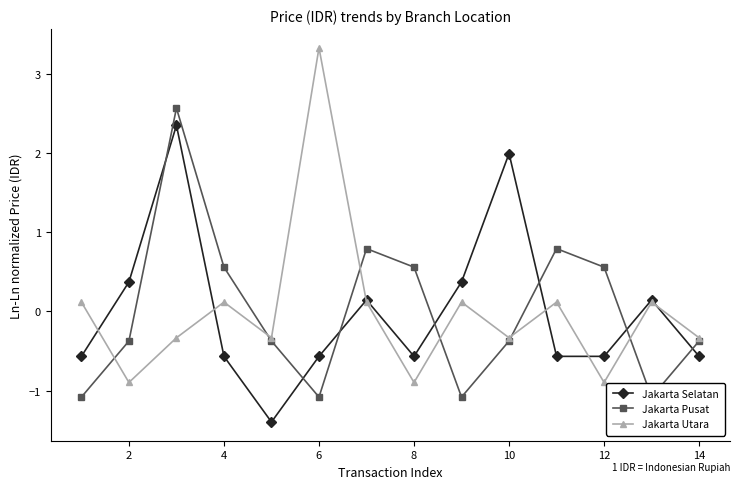

True or false: Jakarta Utara has more than 2 interior local peaks.

True